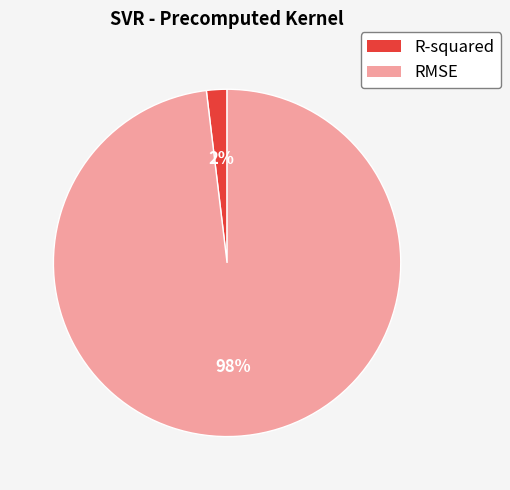

Which slice is the smallest?

R-squared